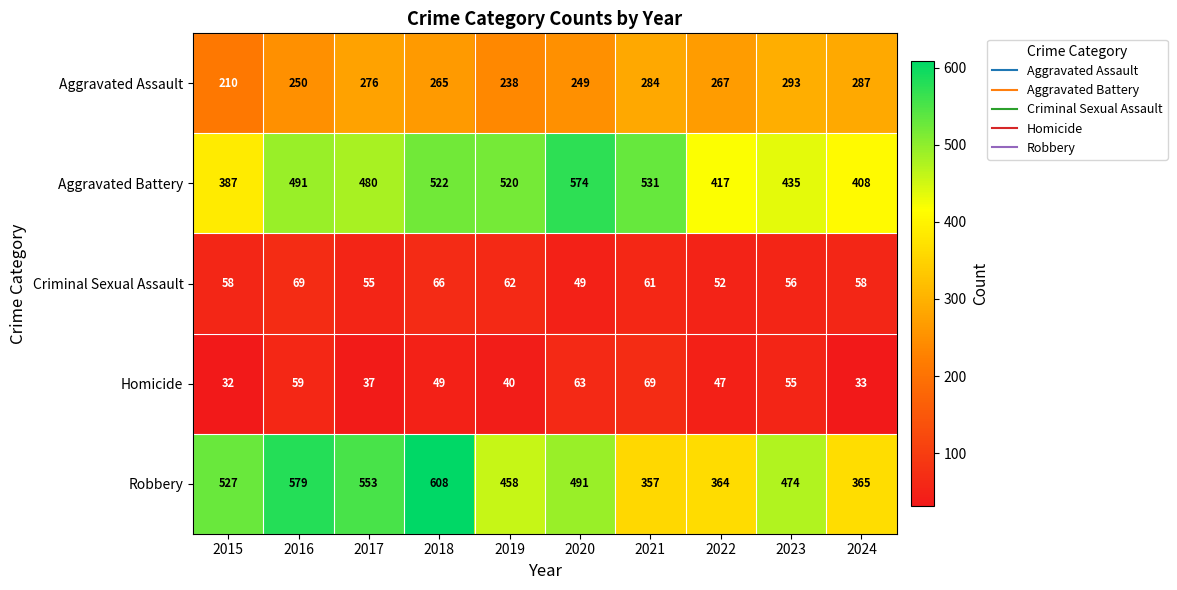

Between 2018 and 2023, which series saw the biggest shift?

Robbery